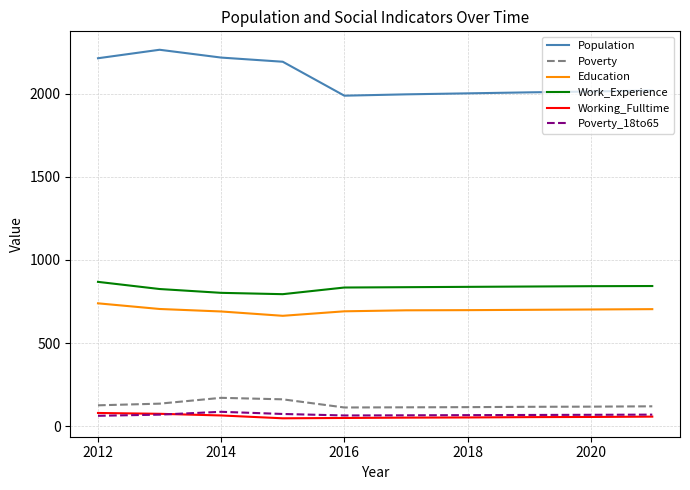

What is the minimum value for Population?

1987